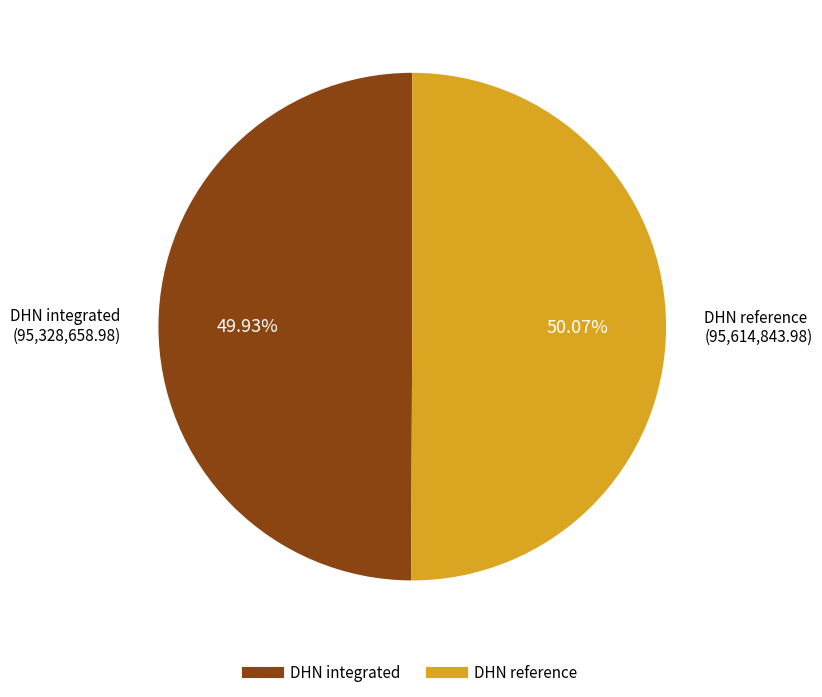

Is there a majority slice in this chart?

Yes